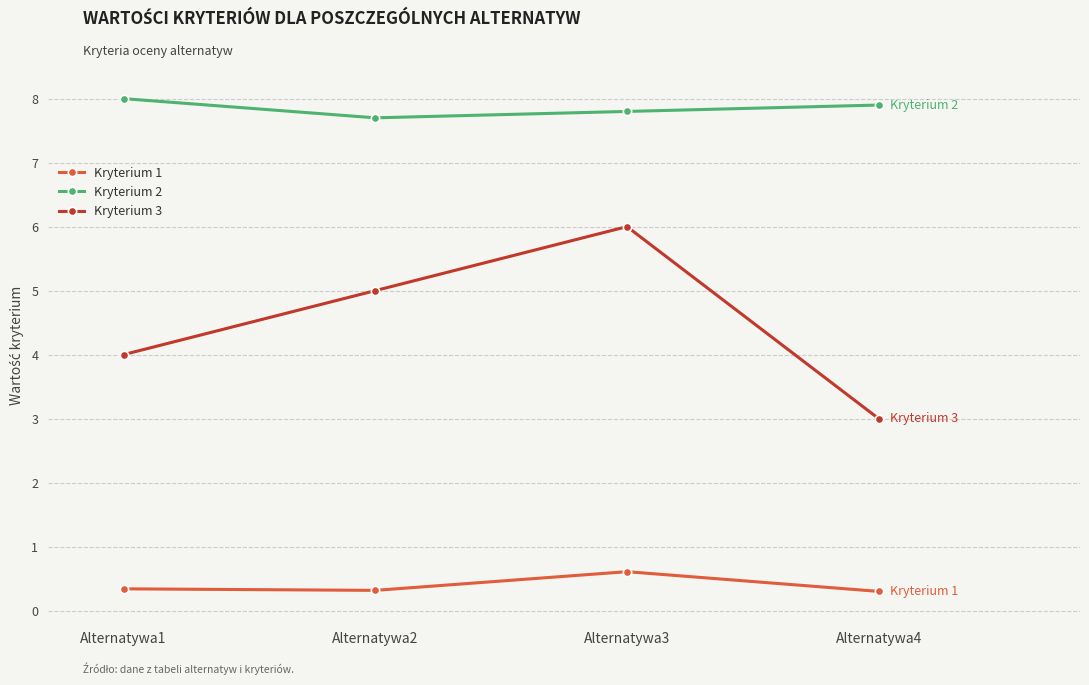

Which series has the largest range (max minus min)?

Kryterium 3